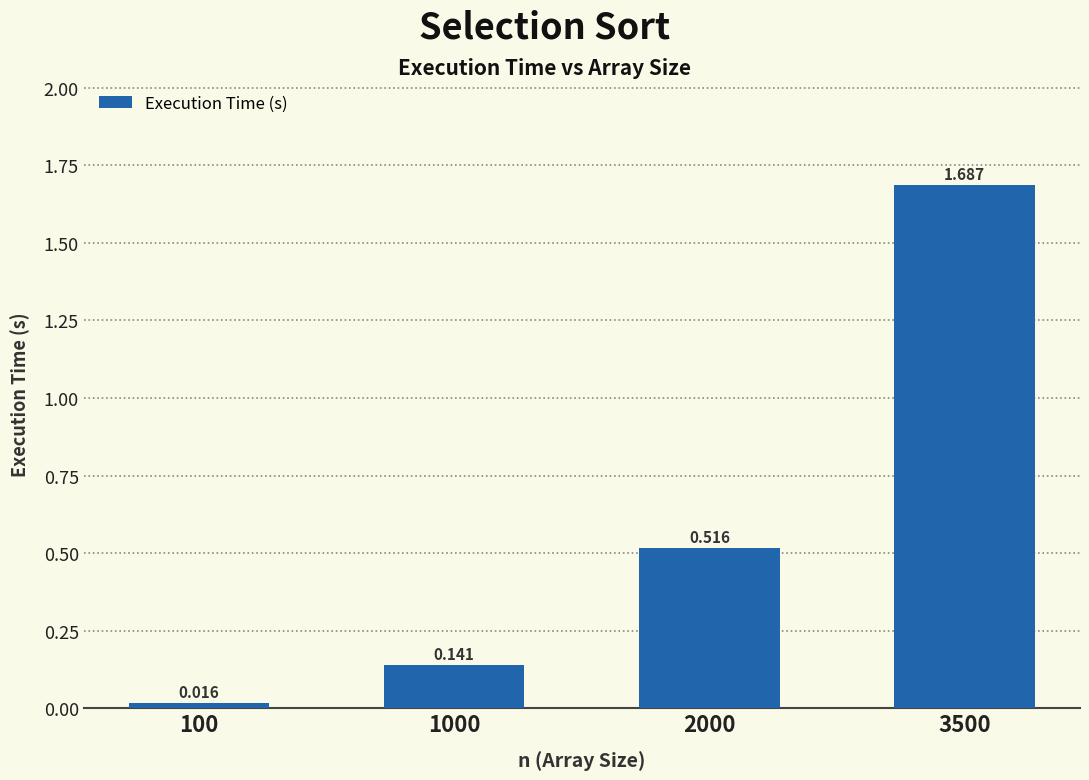

What is the difference between the maximum and minimum values?

1.7